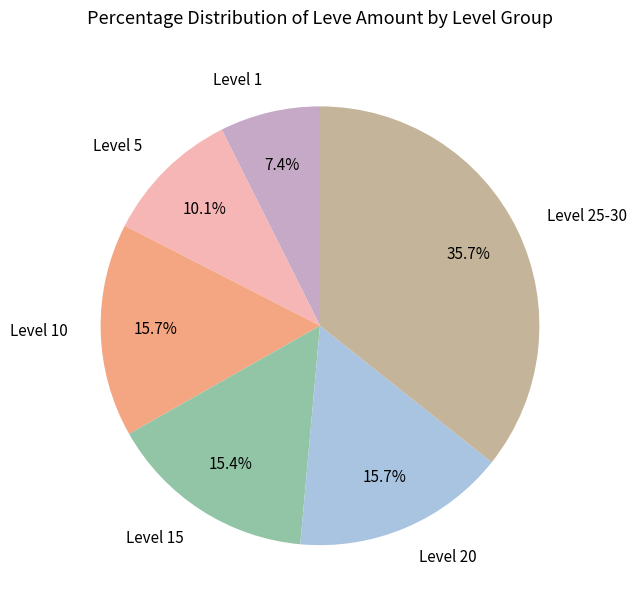

Does Level 15 account for over 50% of the chart?

No